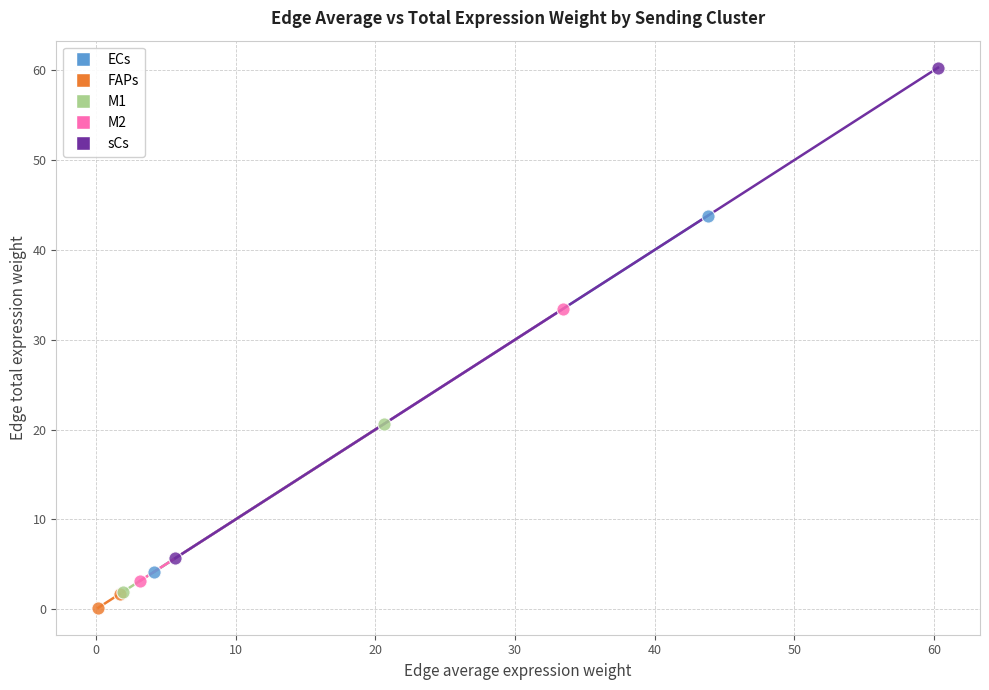

Which series contains the highest Y value?

sCs